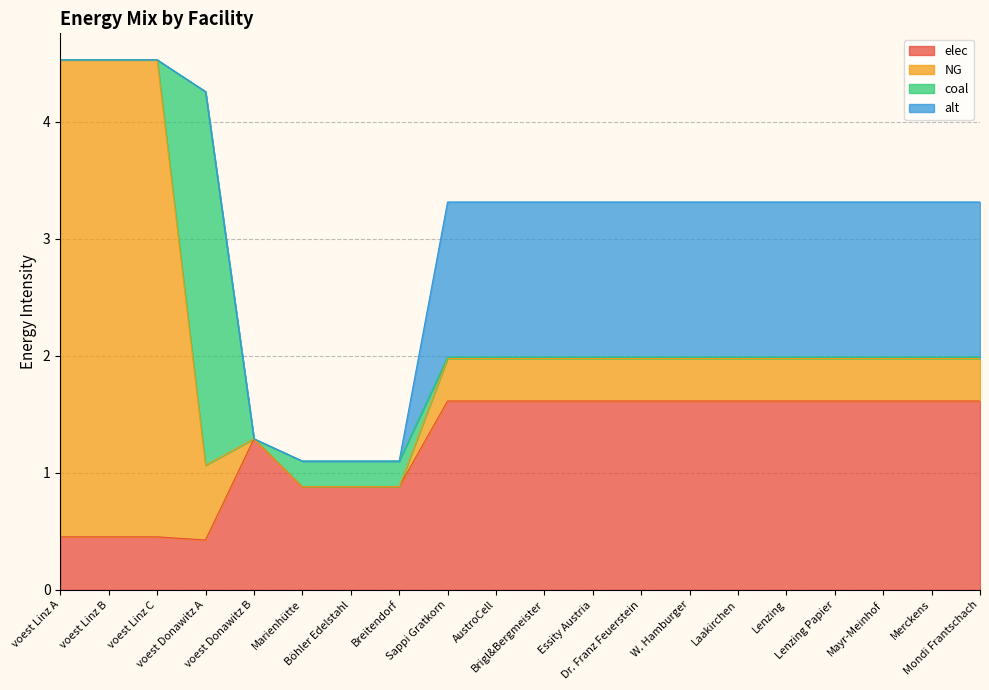

True or false: coal and elec intersect in this chart.

True